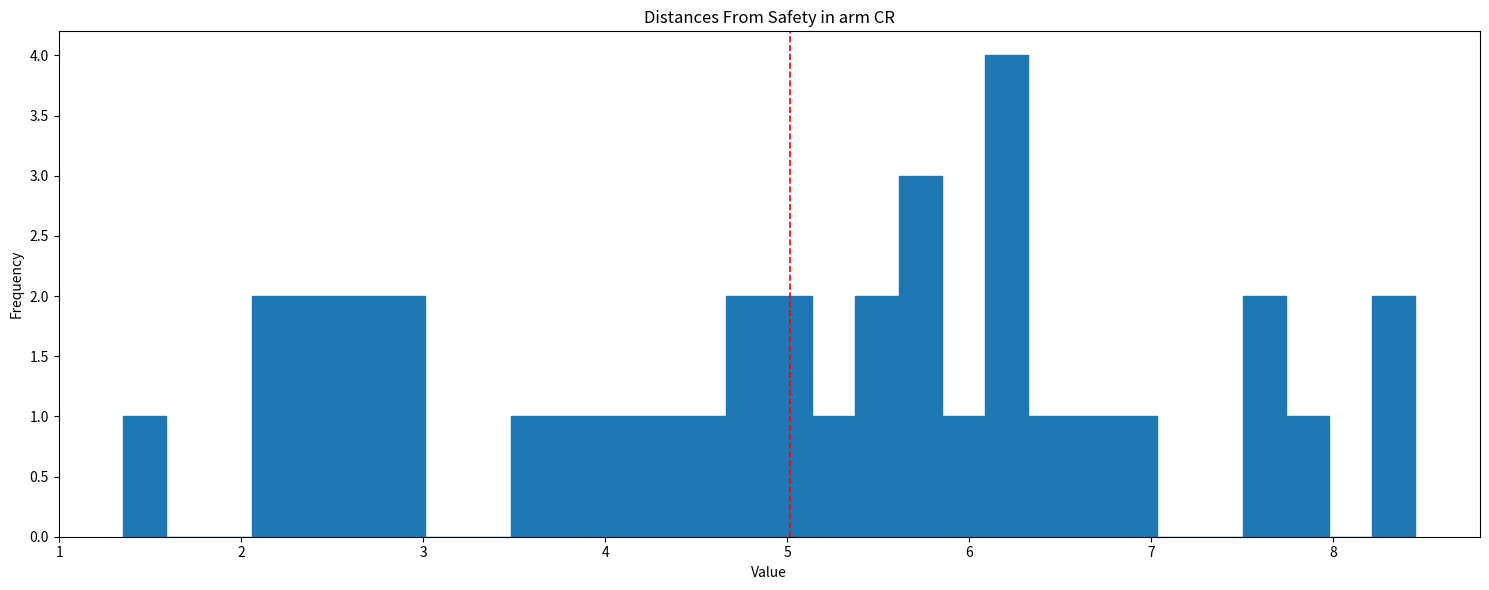

Read against the x-axis, roughly where is the centre of the tallest bar?

6.2